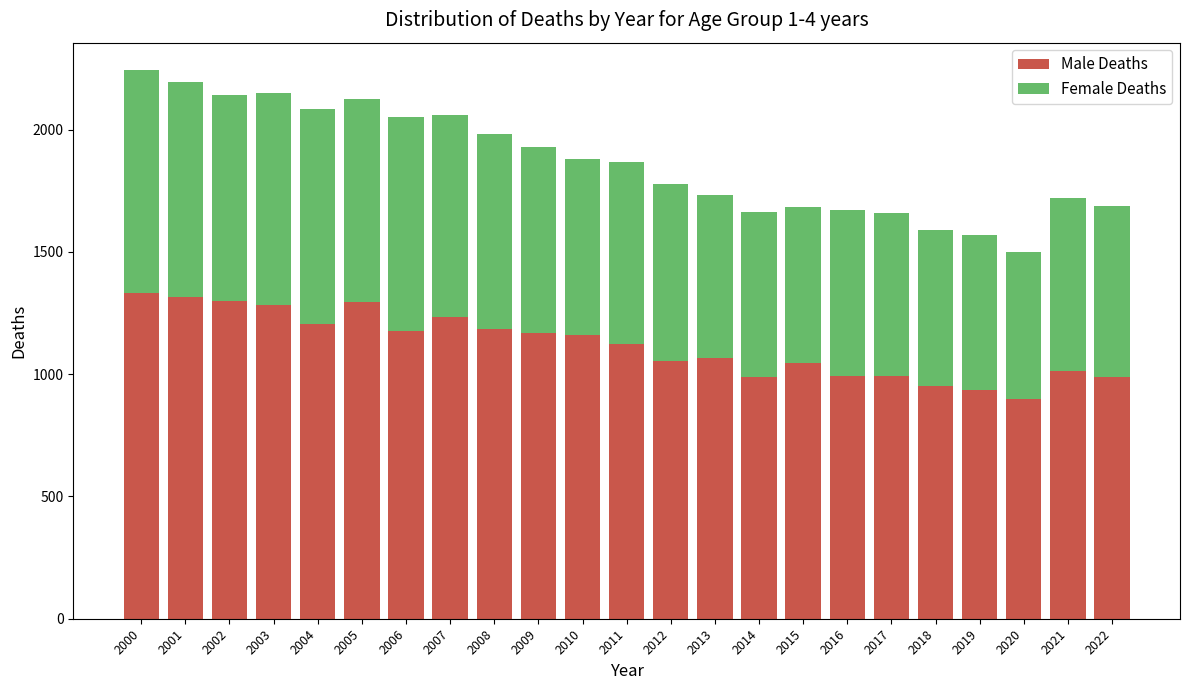

The Male Deaths series shows 1044 at 2015. True or false?

True